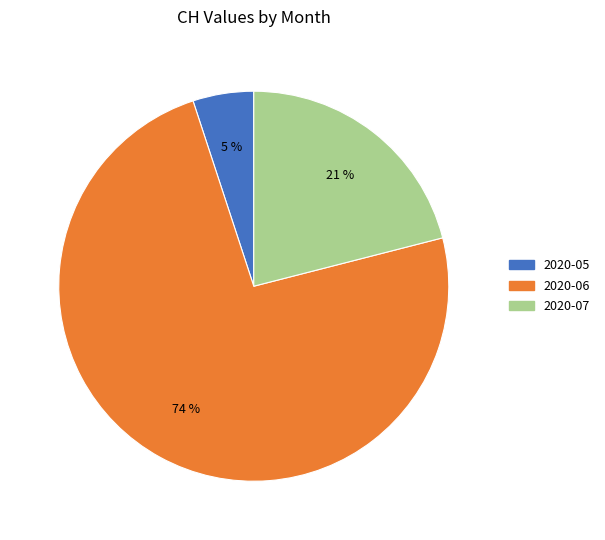

To the nearest percent, what is the average slice percentage?

33%